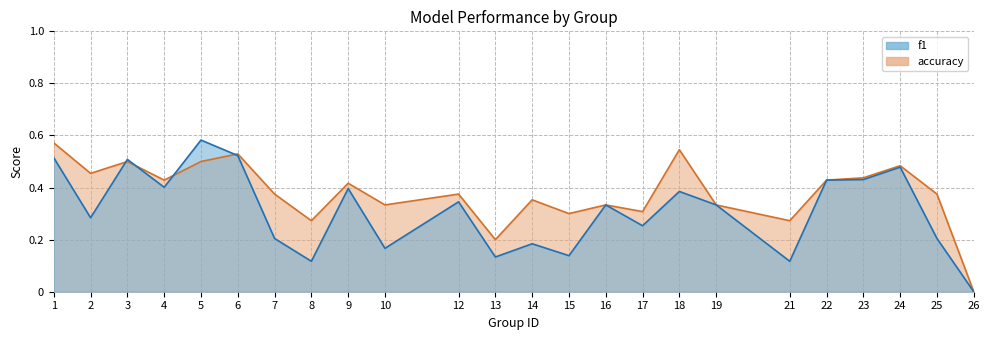

After their last crossing, which series has the higher values: f1 or accuracy?

accuracy